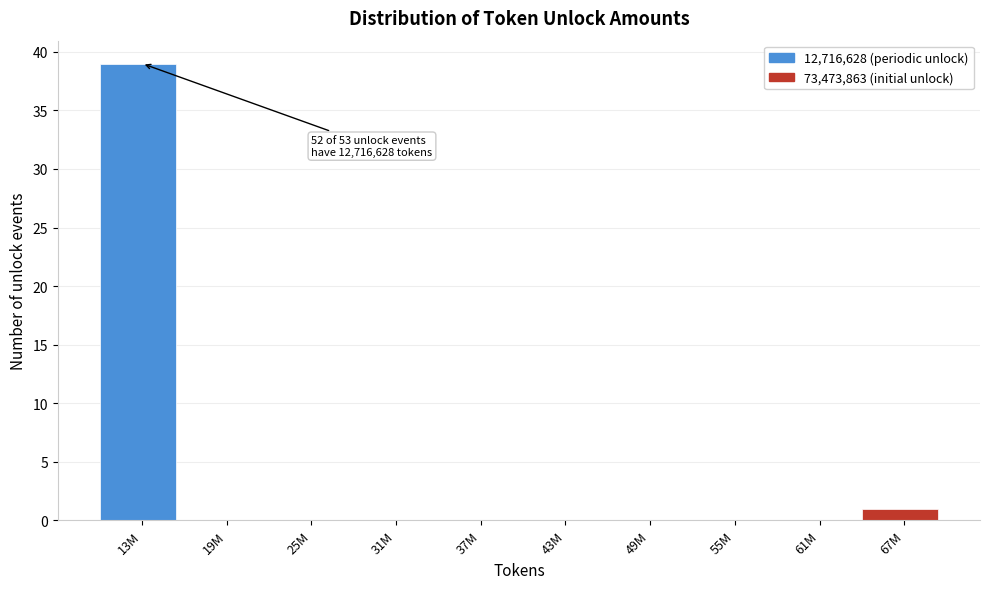

Reading right to left, extract all data points from this chart.

67M=1	61M=0	55M=0	49M=0	43M=0	37M=0	31M=0	25M=0	19M=0	13M=39